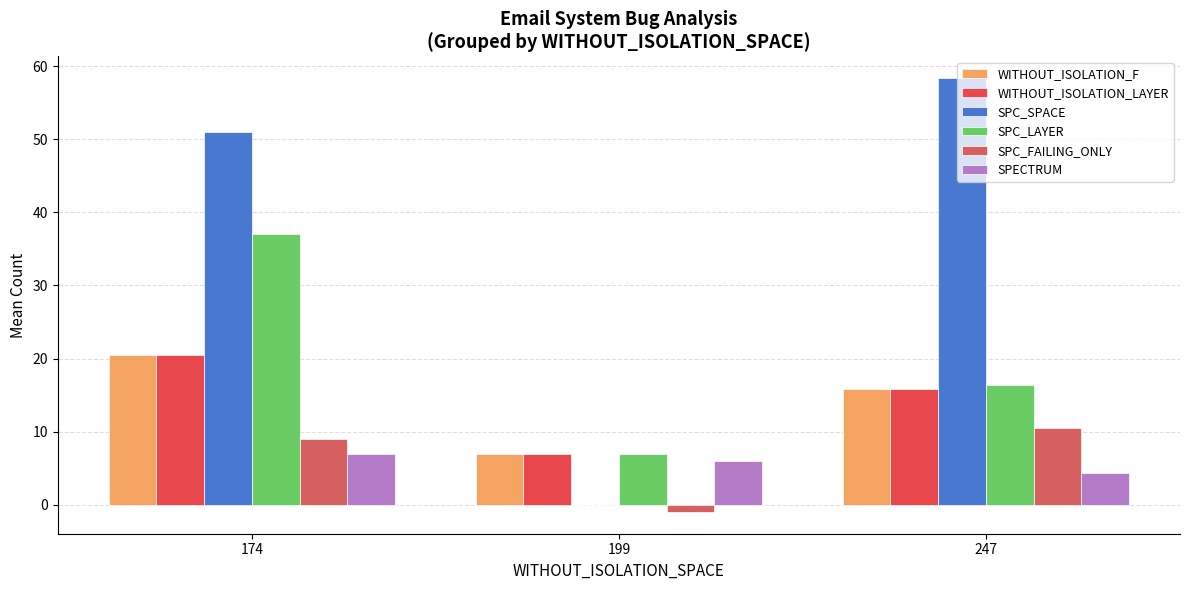

At which category is the sum across all series the highest?

174